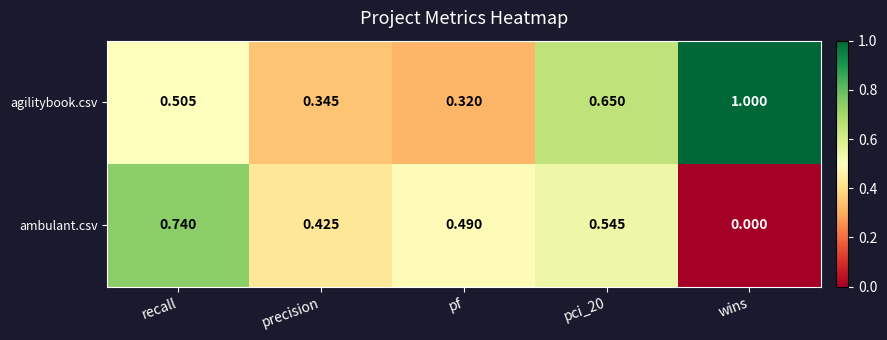

Rank the series by their maximum value, from highest to lowest.

agilitybook.csv, ambulant.csv